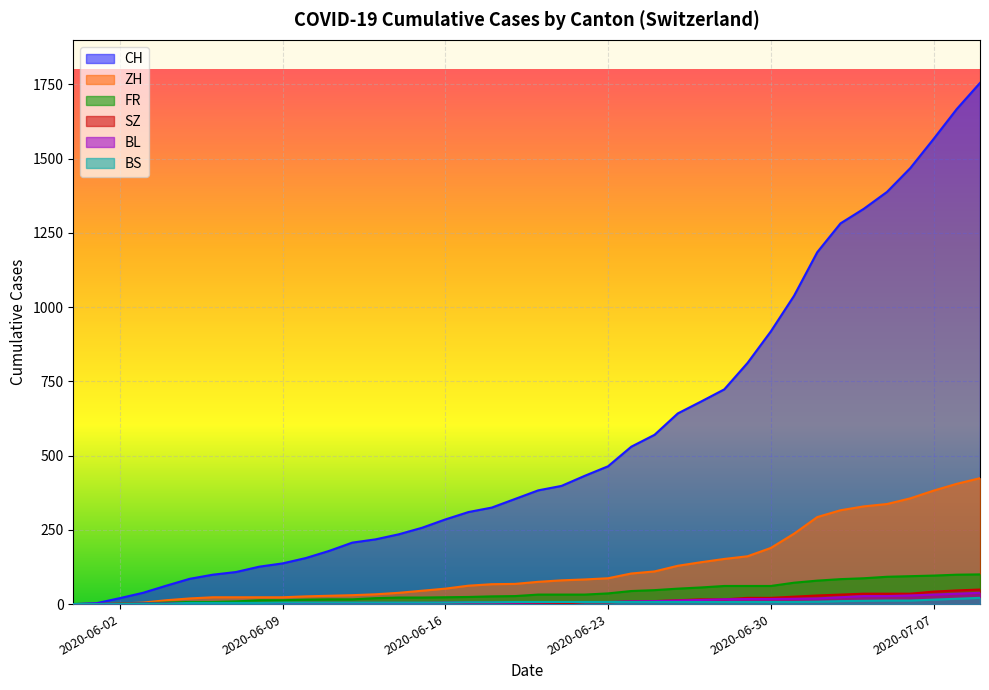

Is it true that ZH equals 141 at 2020-07-09?

False